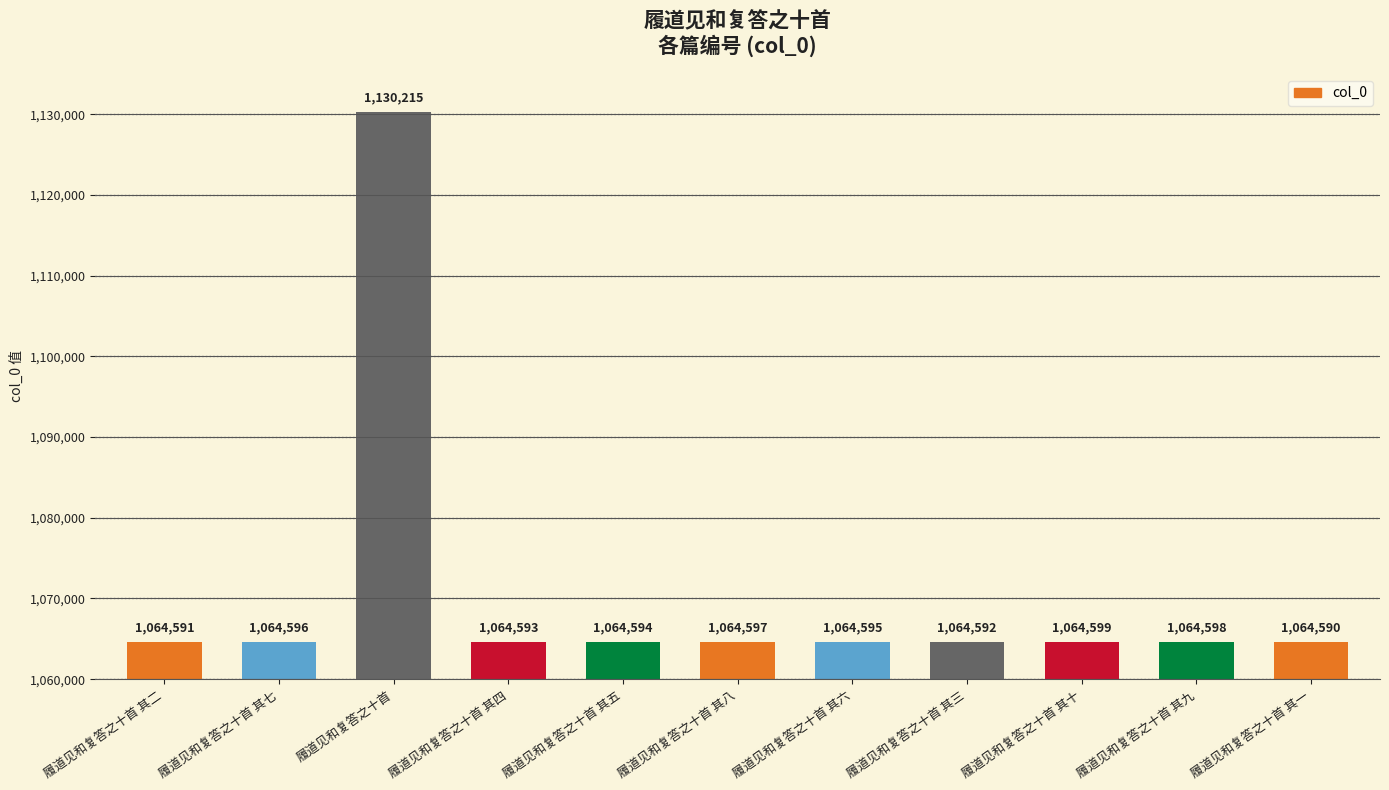

At which label does the data first exceed 1064595?

履道见和复答之十首 其七